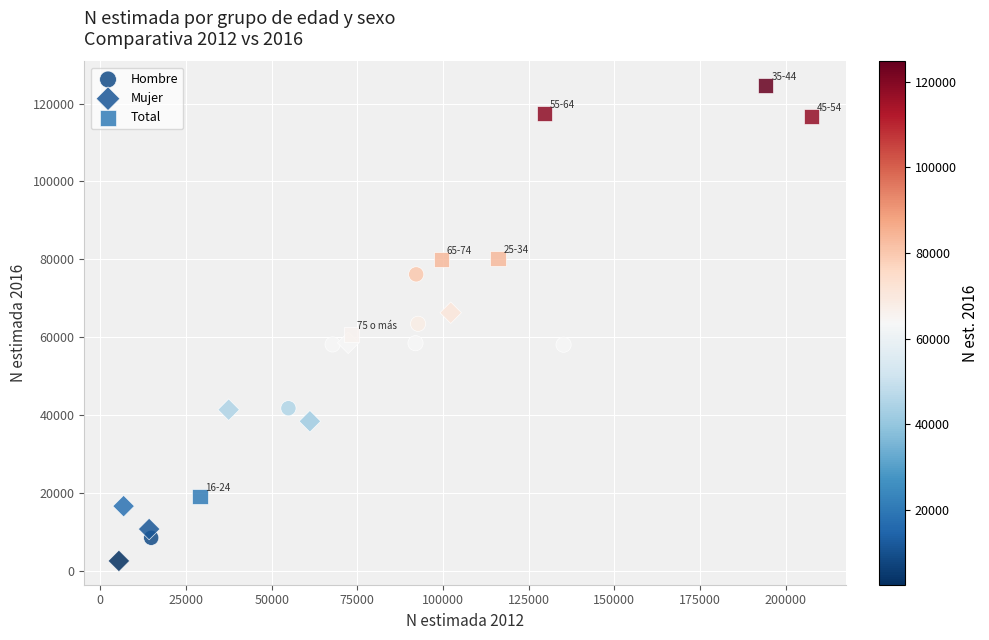

Which series reaches the maximum Y coordinate?

Total